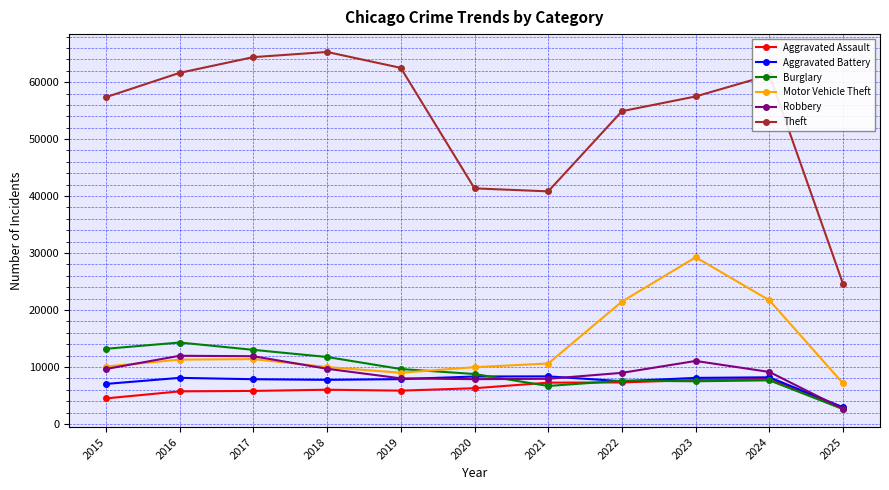

What is the value of the Aggravated Battery point at the 6th from the left?

8320